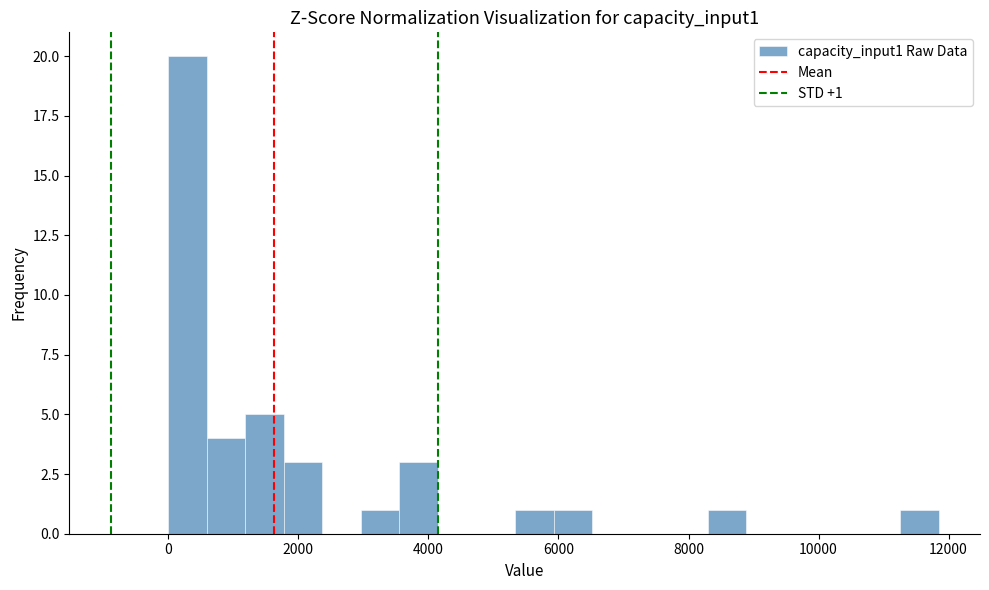

Read against the x-axis, roughly where is the centre of the tallest bar?

200